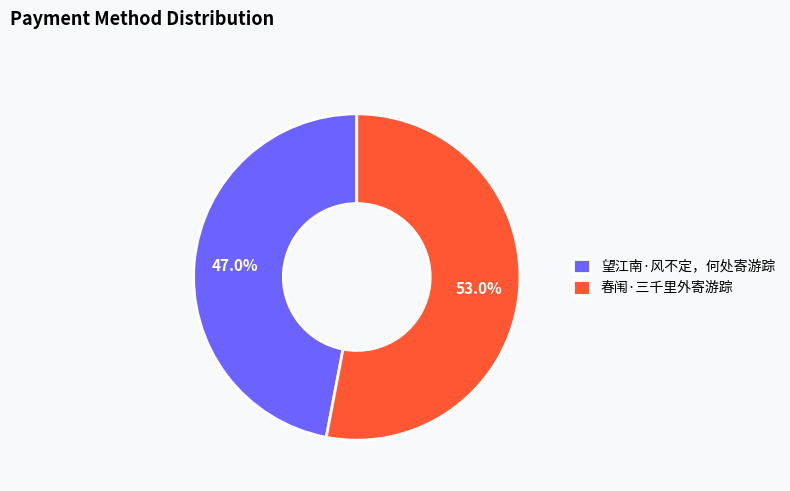

To the nearest percent, what is the average slice percentage?

50%